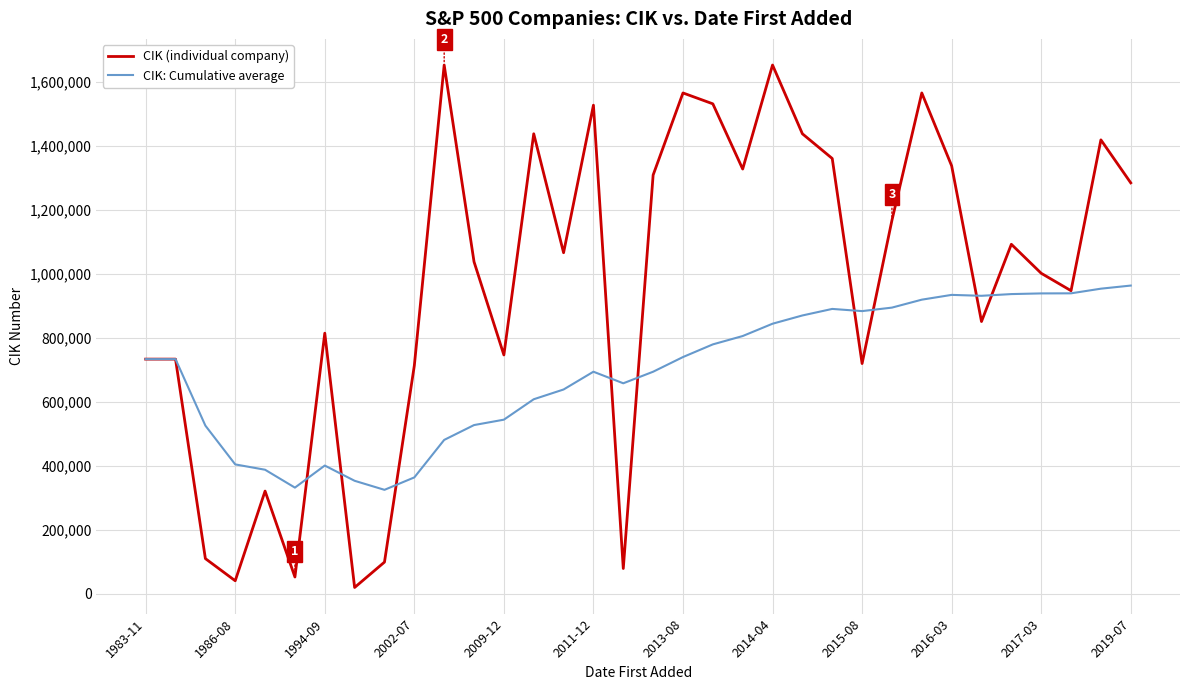

What is the lowest value of the CIK: Cumulative average series?

324152.1